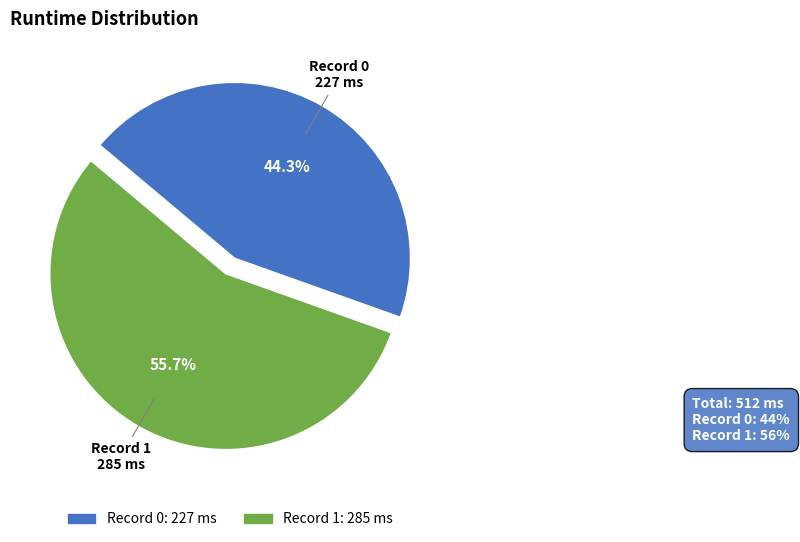

How many slices are in this pie chart?

2